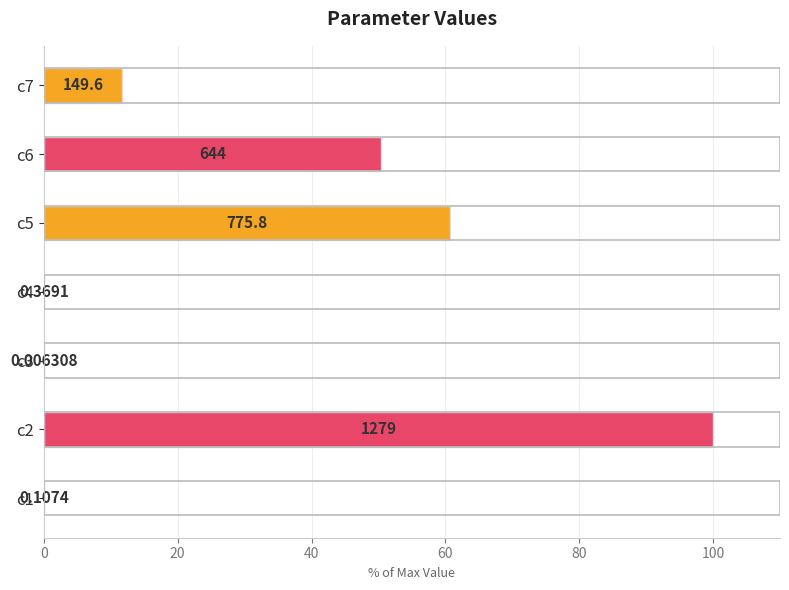

Are the bars horizontal?

Yes